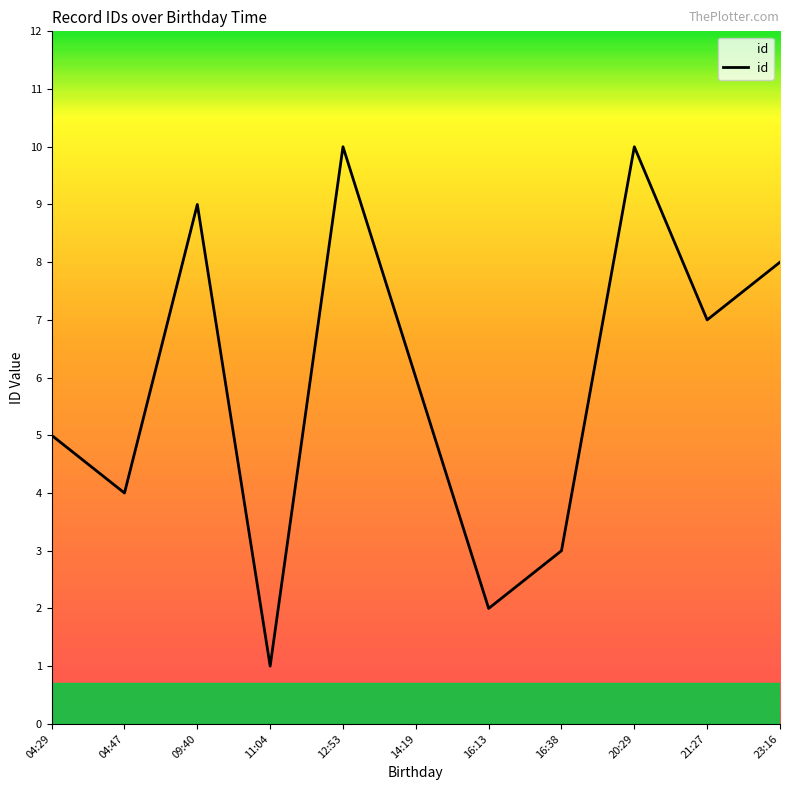

Between 21:27 and 16:13, which is larger?

21:27